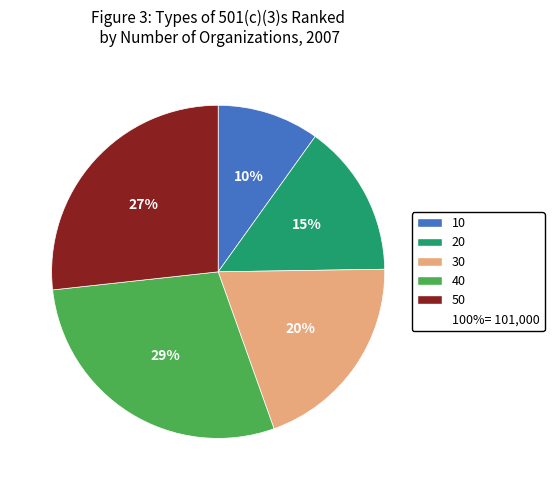

Does any single category account for the majority?

No